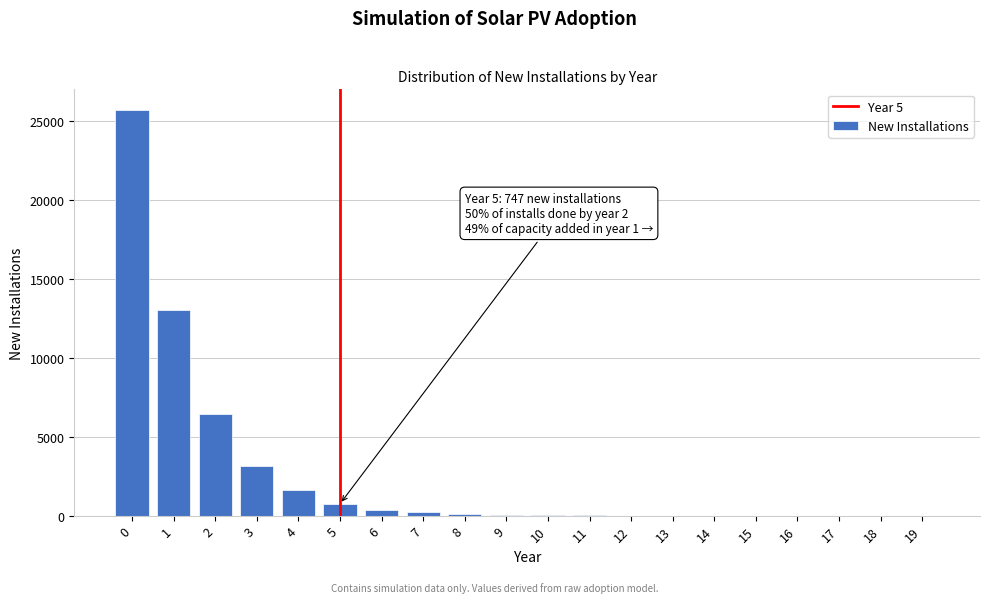

The value at 17 is 16966. True or false?

False